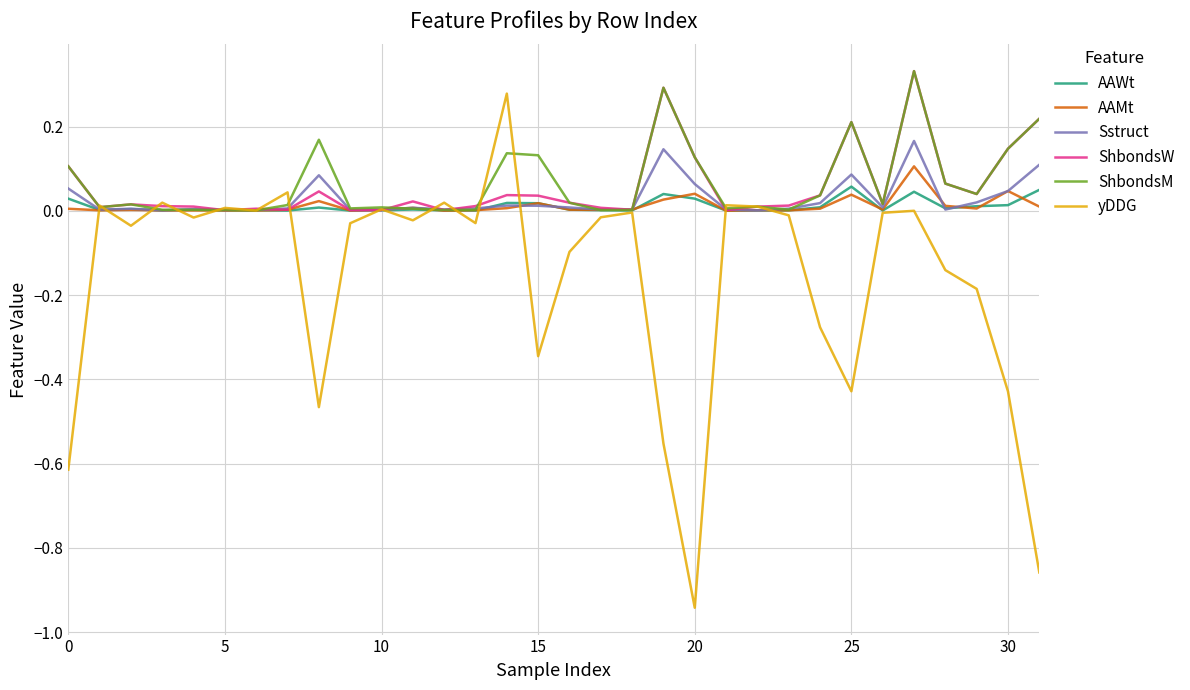

Which series has the largest range (max minus min)?

yDDG